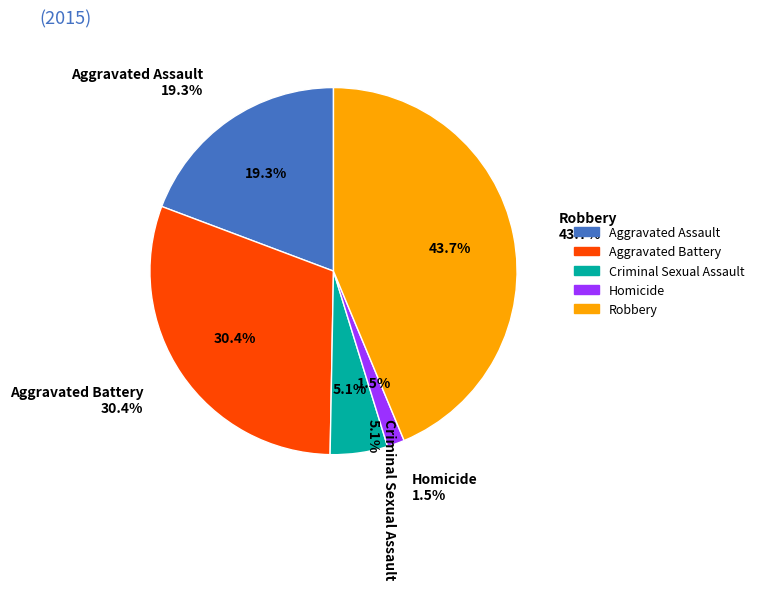

Rank the categories by value from highest to lowest.

Robbery, Aggravated Battery, Aggravated Assault, Criminal Sexual Assault, Homicide